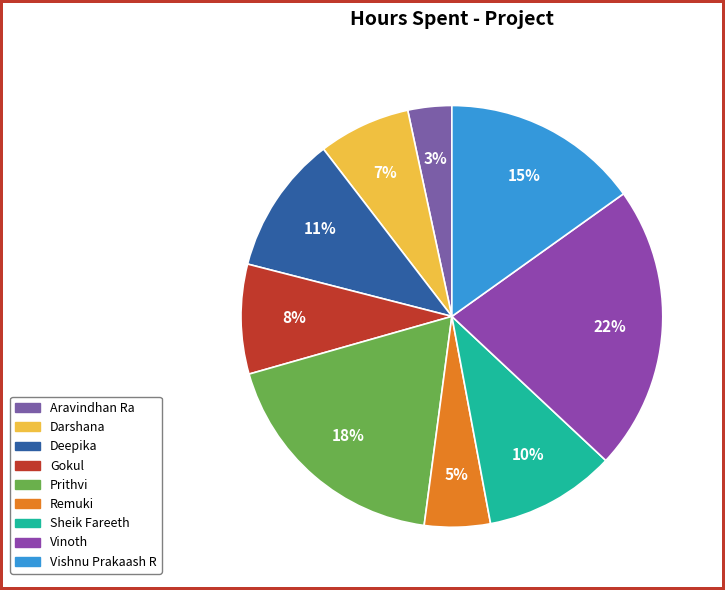

To the nearest percent, what percentage of the pie is Vishnu Prakaash R?

15%